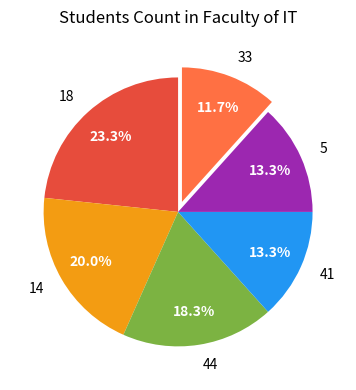

What portion of the pie excludes 5?

86.7%